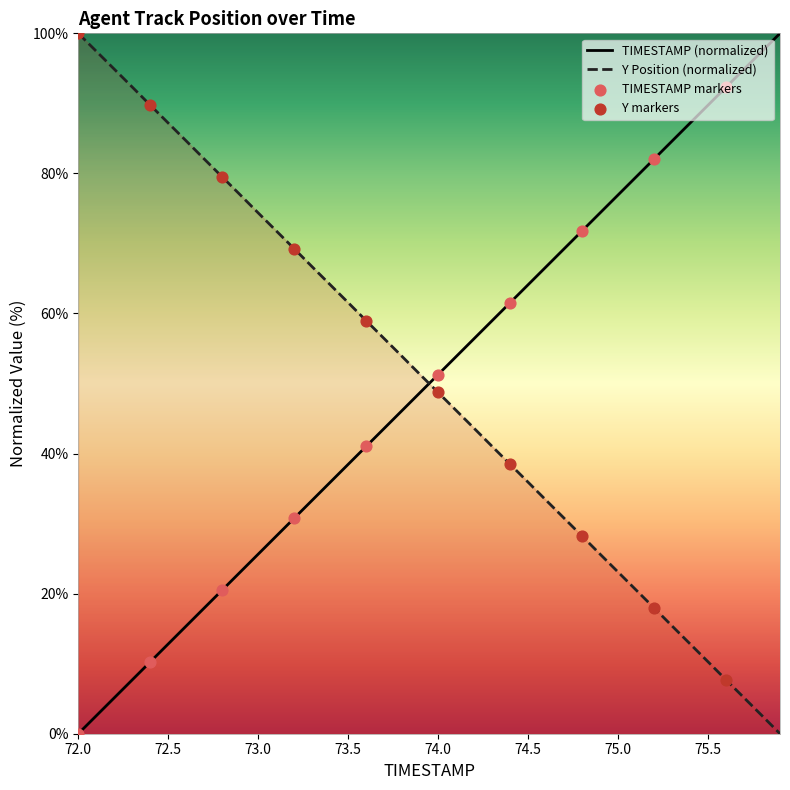

Which series reaches the minimum Y coordinate?

TIMESTAMP